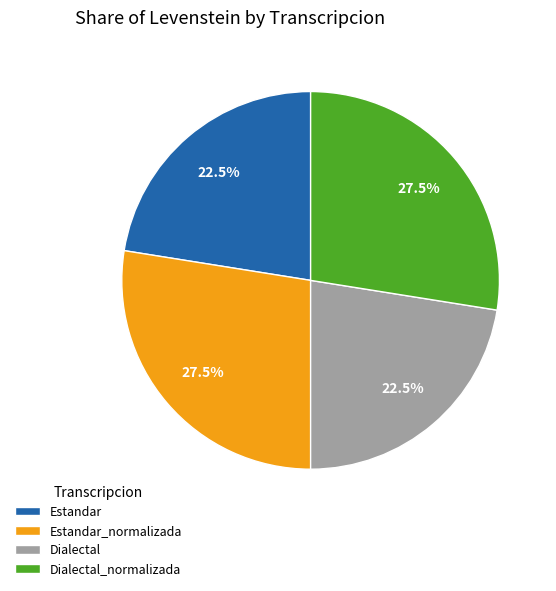

Is Dialectal_normalizada the majority of the pie?

No